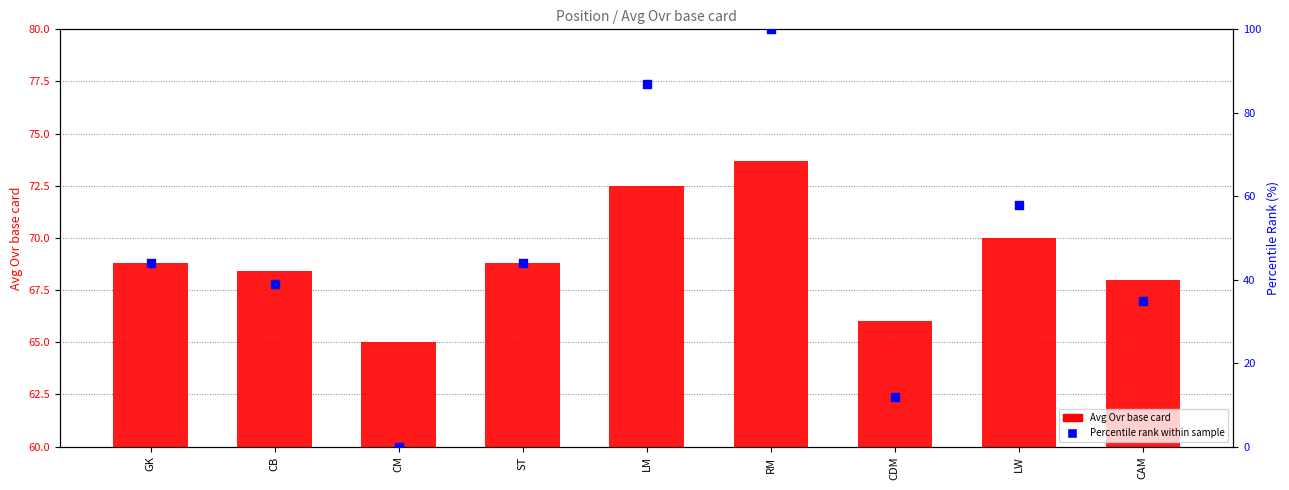

Is the value of Avg Ovr base card at CAM greater than the value of Percentile rank within sample at CDM?

Yes